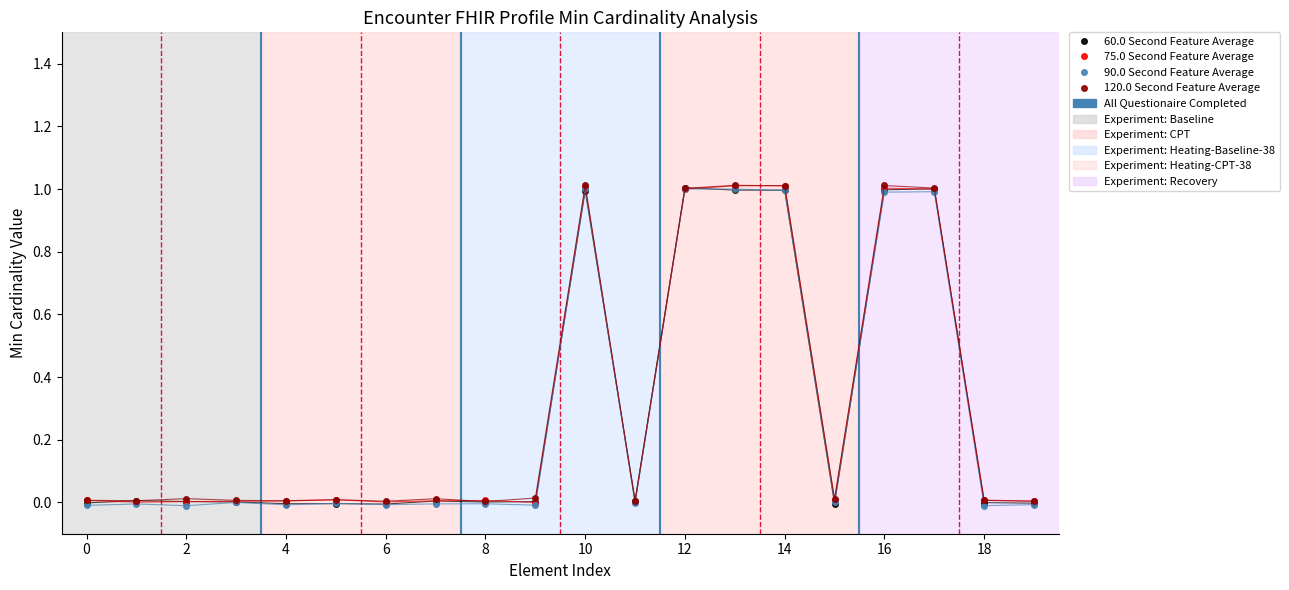

True or false: 120.0 Second Feature Average has more than 1 interior local peaks.

True